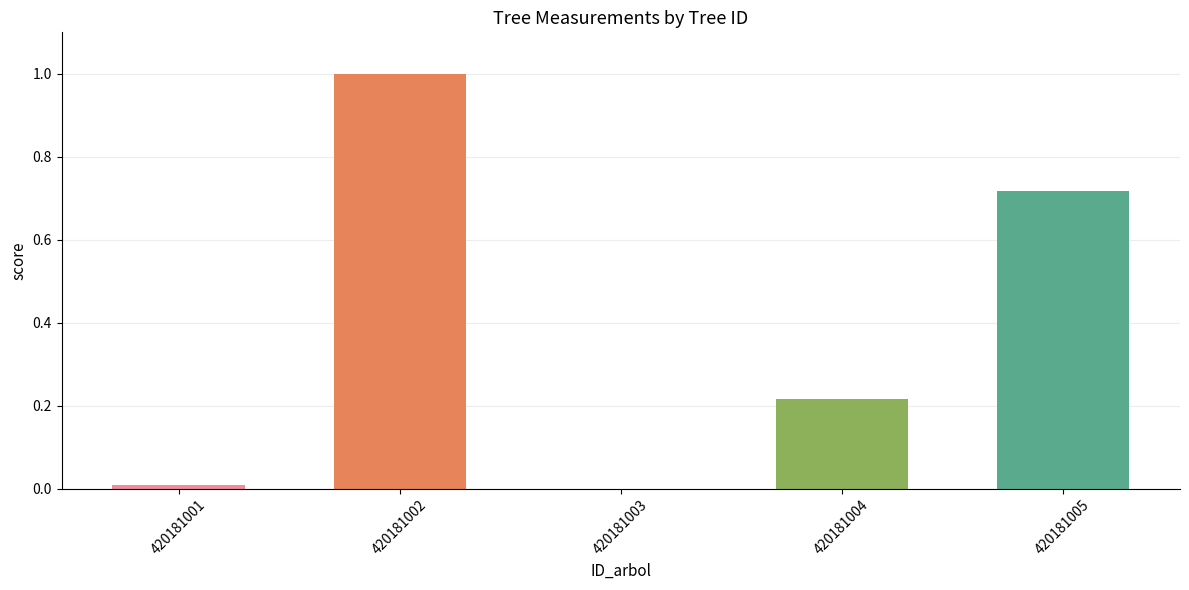

The chart shows a value of 1.0 at 420181002. True or false?

True